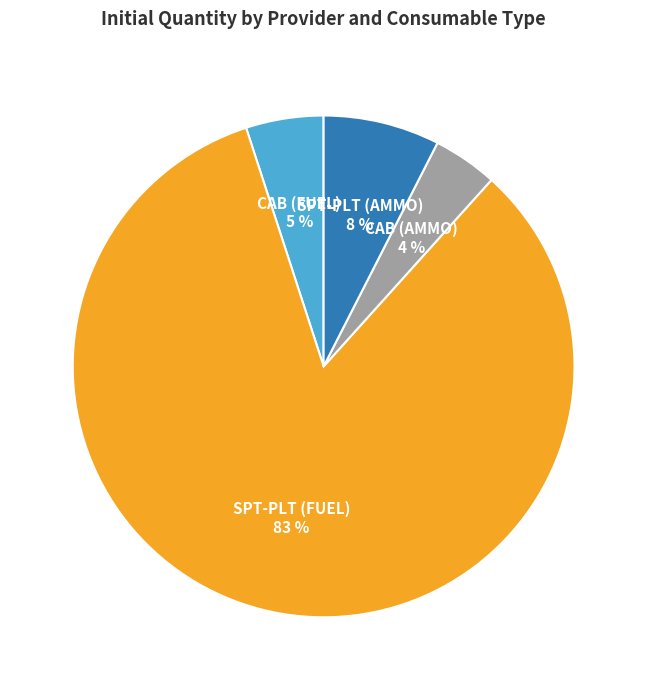

Is there any slice that represents more than half of the pie?

Yes